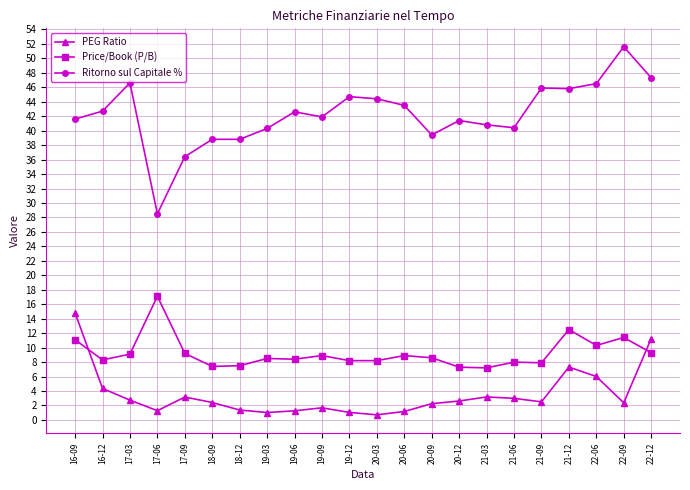

What is the approximate value of Price/Book (P/B) at 21-09?

7.9